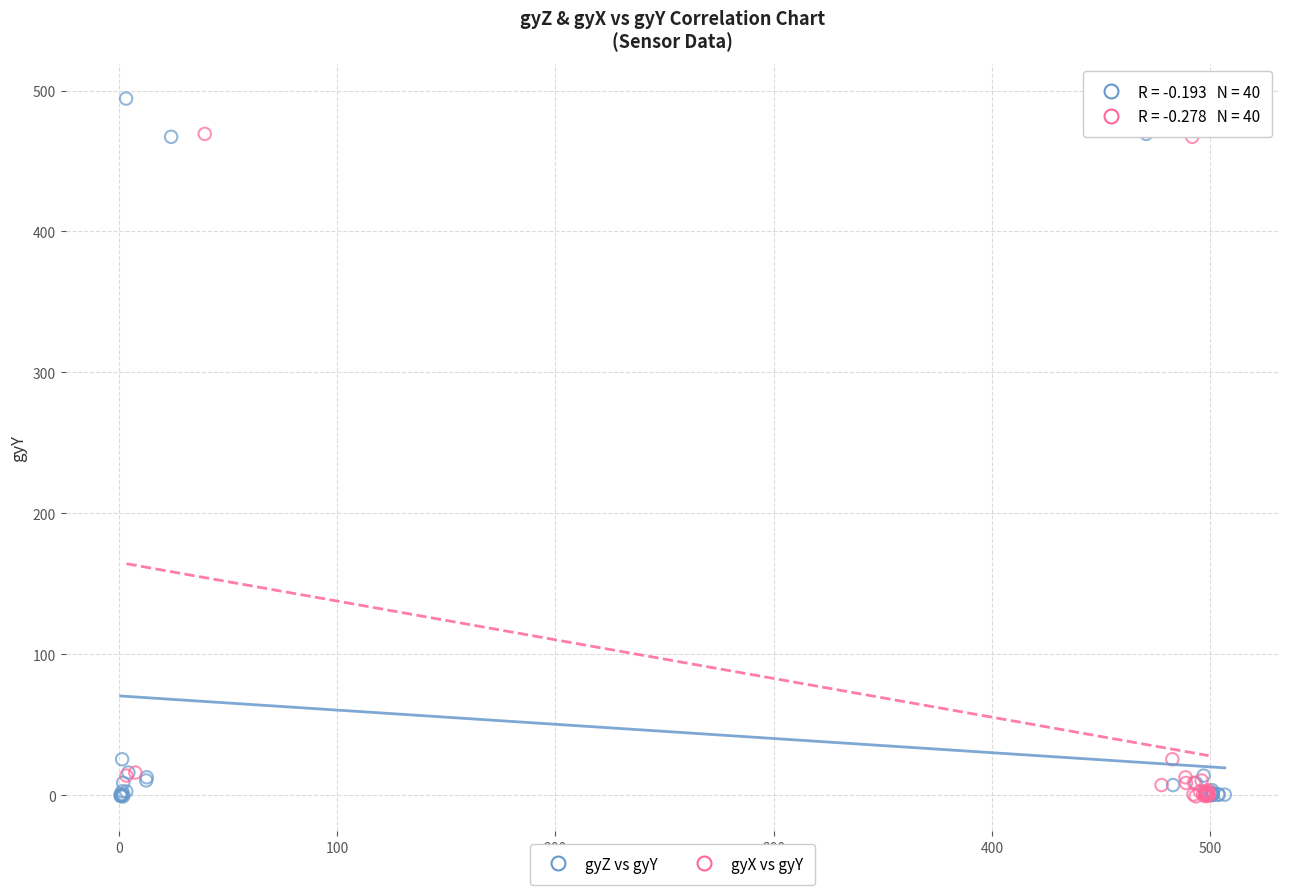

What are all the series names shown in the legend?

gyZ vs gyY, gyX vs gyY